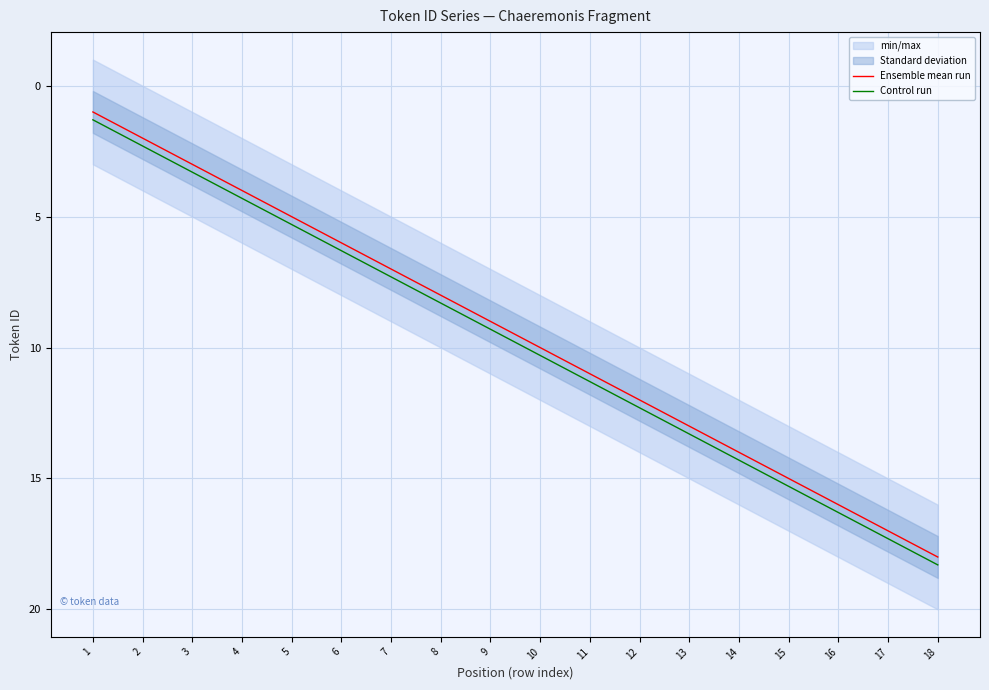

Between 10 and 18, which series saw the biggest shift?

Ensemble mean run